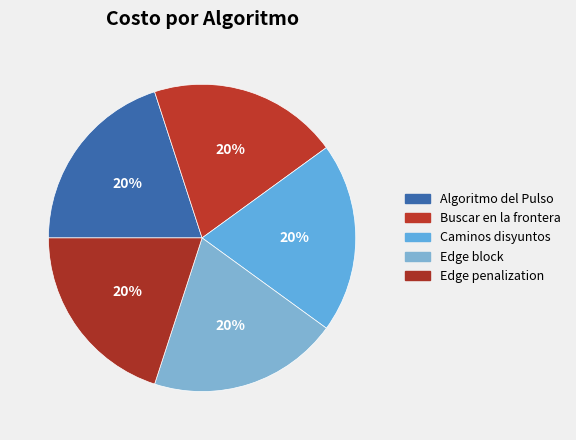

How many slices are in this pie chart?

5